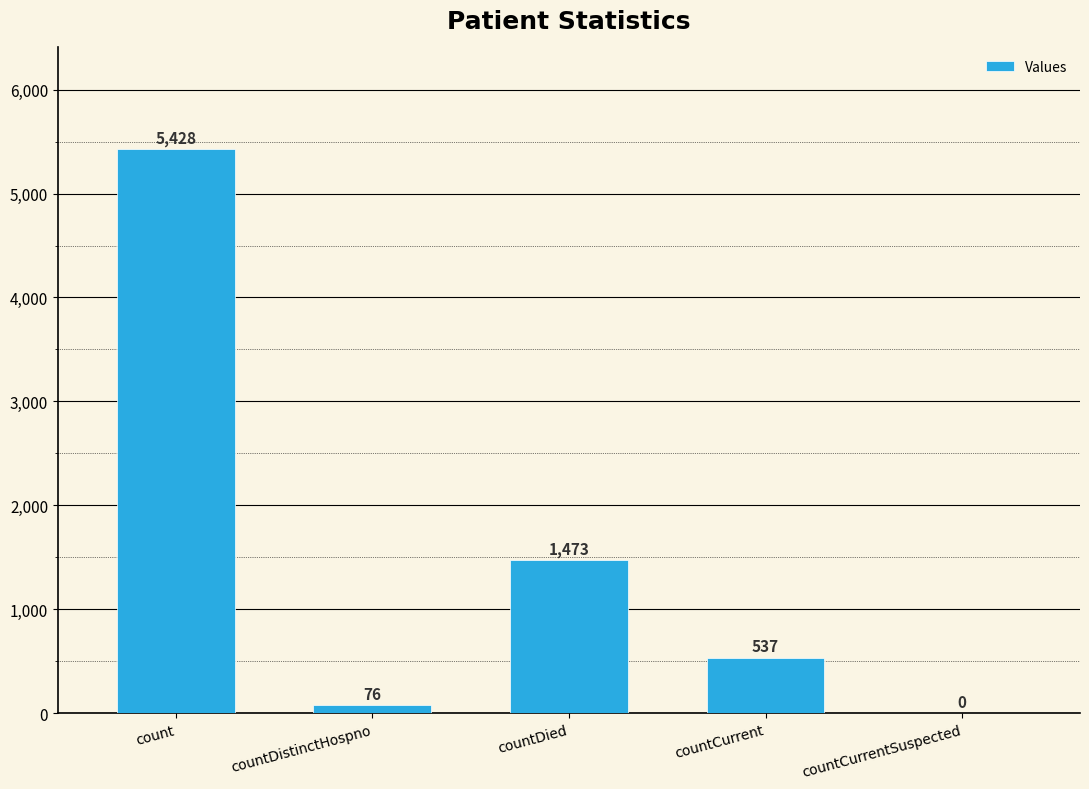

Reading left to right, list all the values displayed in this chart.

count=5428	countDistinctHospno=76	countDied=1473	countCurrent=537	countCurrentSuspected=0